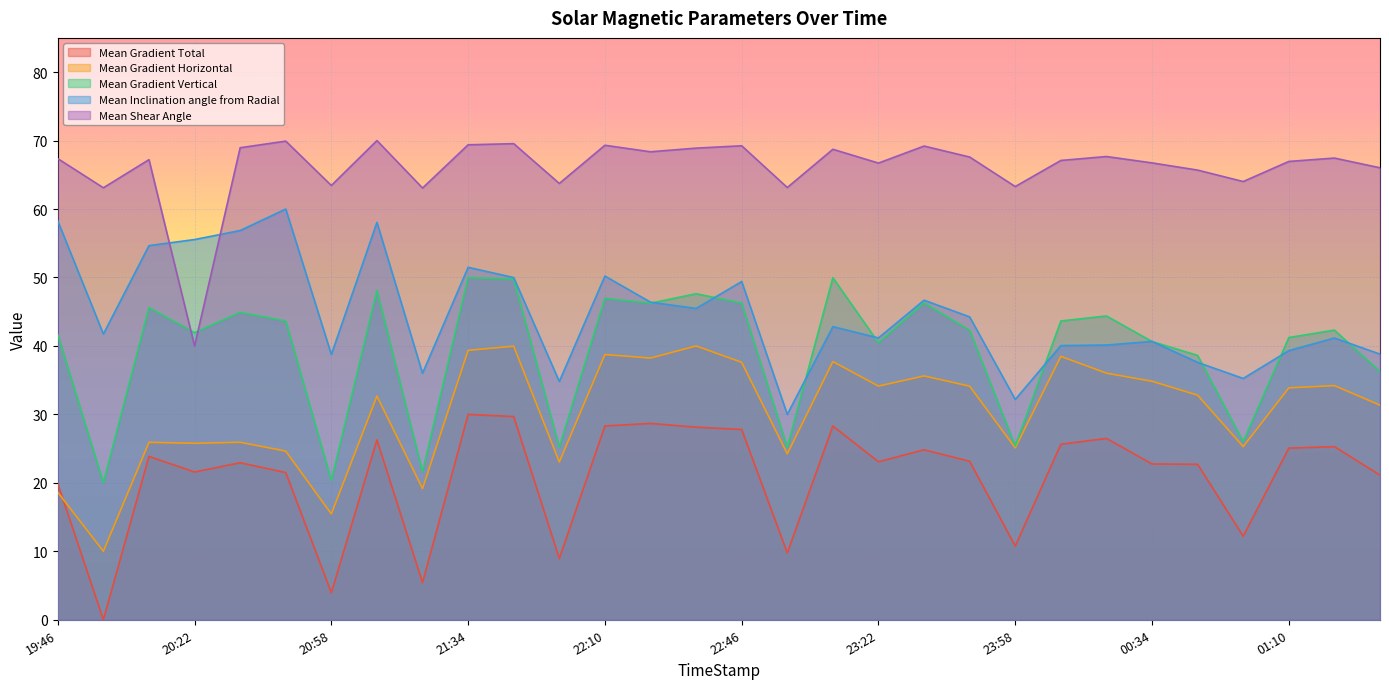

Rank the series by their maximum value, from lowest to highest.

Mean Gradient Total, Mean Gradient Horizontal, Mean Gradient Vertical, Mean Inclination angle from Radial, Mean Shear Angle